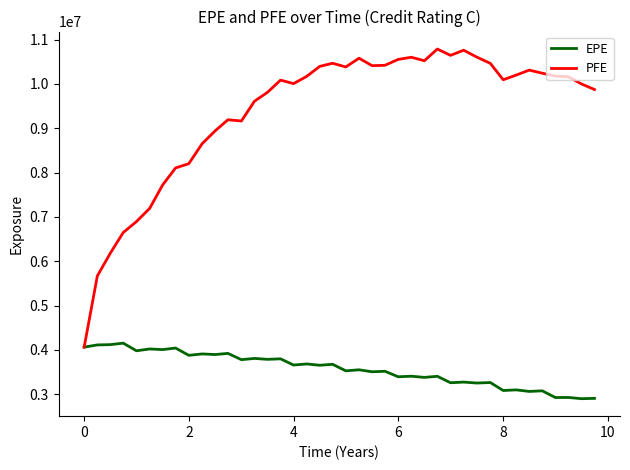

Which series has the widest spread of values?

PFE